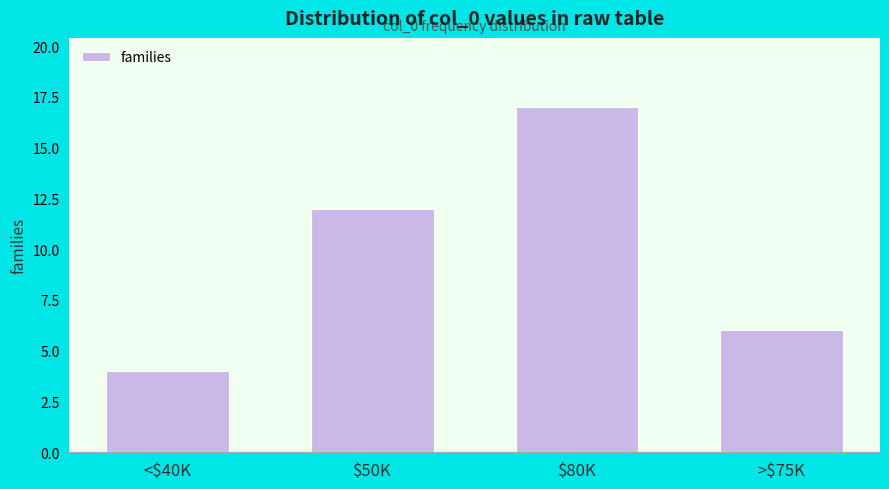

Reading right to left, transcribe all the data shown in this chart.

6	17	12	4